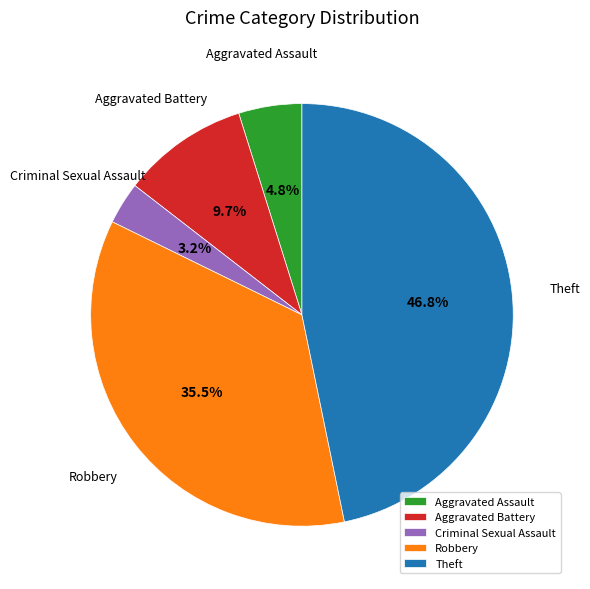

What is the ratio of the value at Criminal Sexual Assault to the value at Aggravated Battery?

0.3